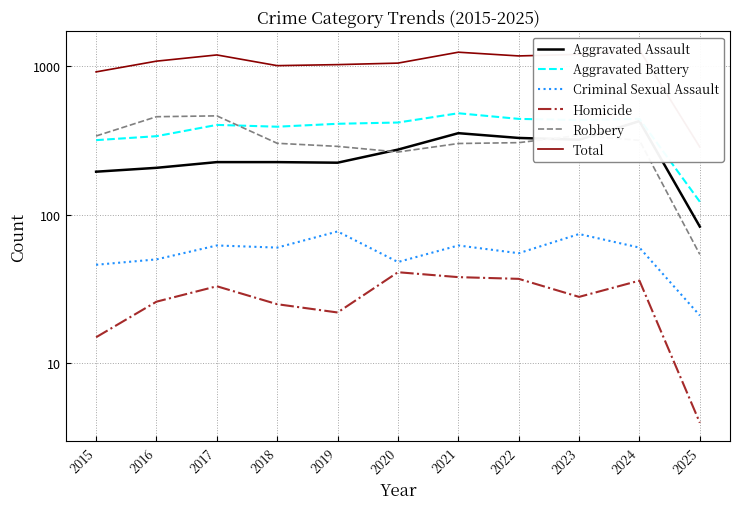

Between 2022 and 2019, which is larger?

2022